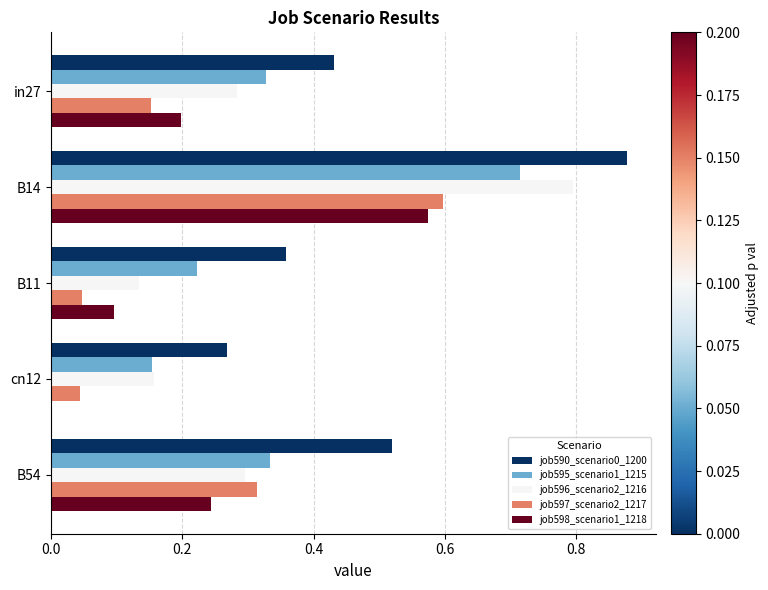

The value of job595_scenario1_1215 at cn12 is 0.2. True or false?

True